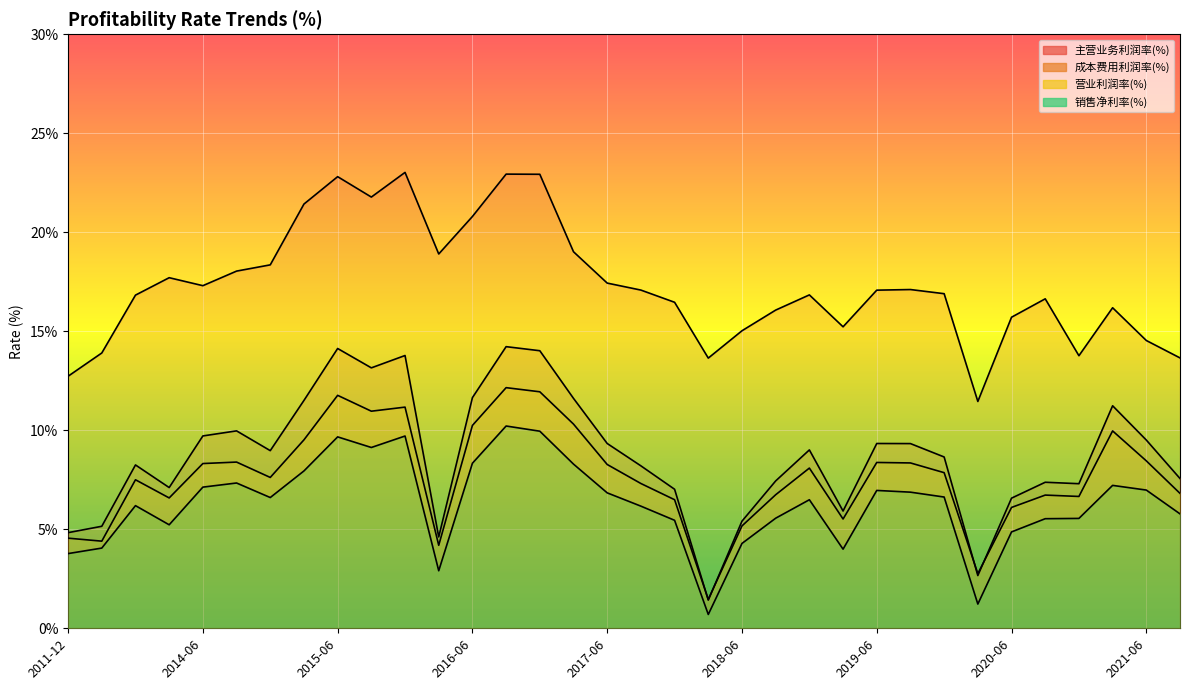

True or false: 营业利润率(%) has a value of 10.0 at 2021-09.

False